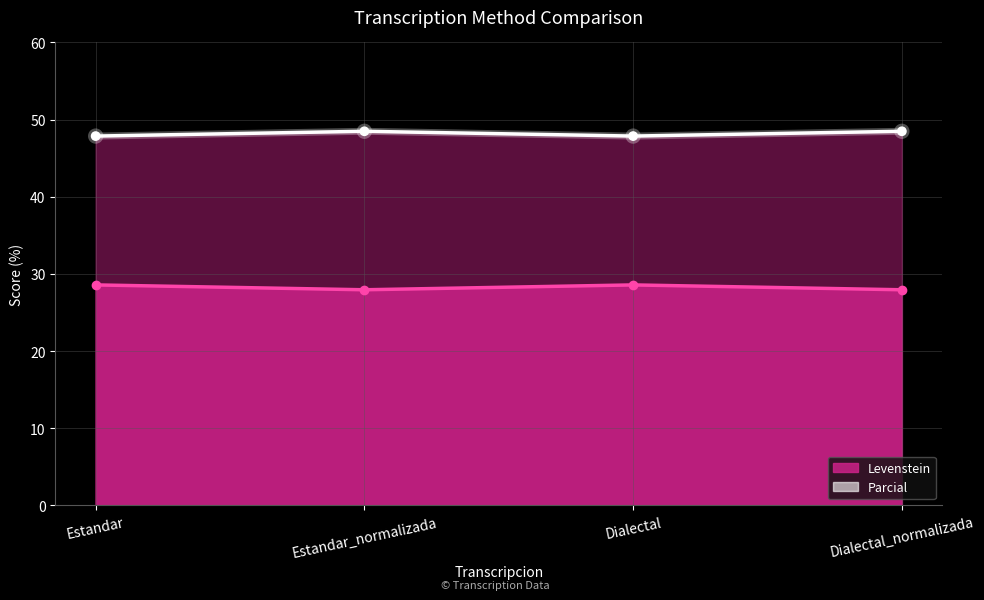

Reading left to right, what are all the values shown in this chart?

Levenstein: Estandar=28.6	Estandar_normalizada=27.9	Dialectal=28.6	Dialectal_normalizada=27.9
Parcial: Estandar=47.9	Estandar_normalizada=48.5	Dialectal=47.9	Dialectal_normalizada=48.5